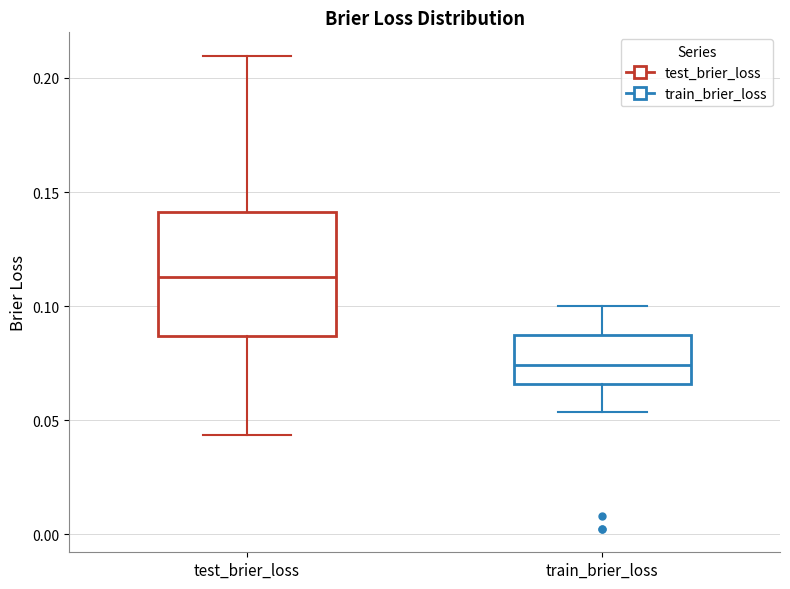

Which box's median line is the highest?

test_brier_loss